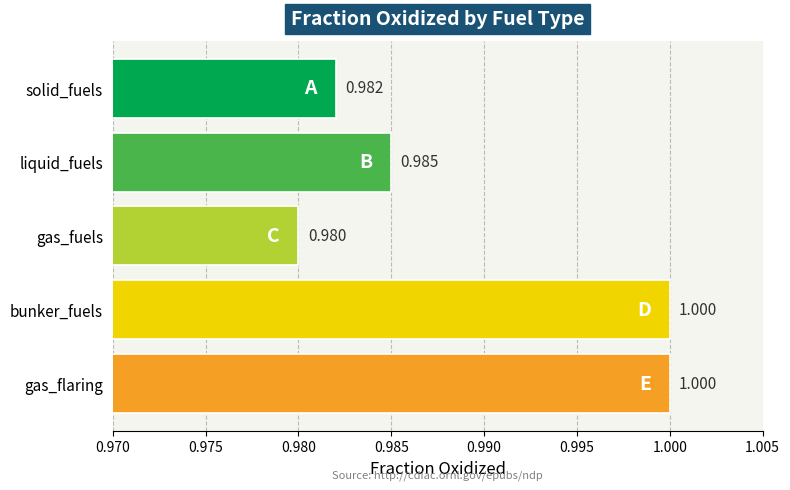

At which category does the chart reach its minimum across all series?

gas_fuels